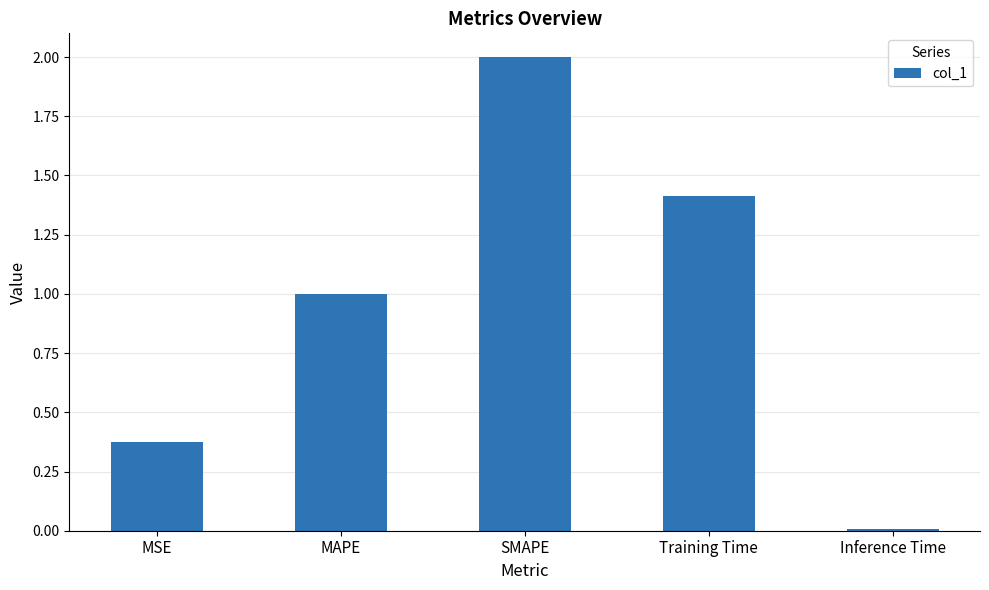

What is the label of the 1st bar from the left?

MSE